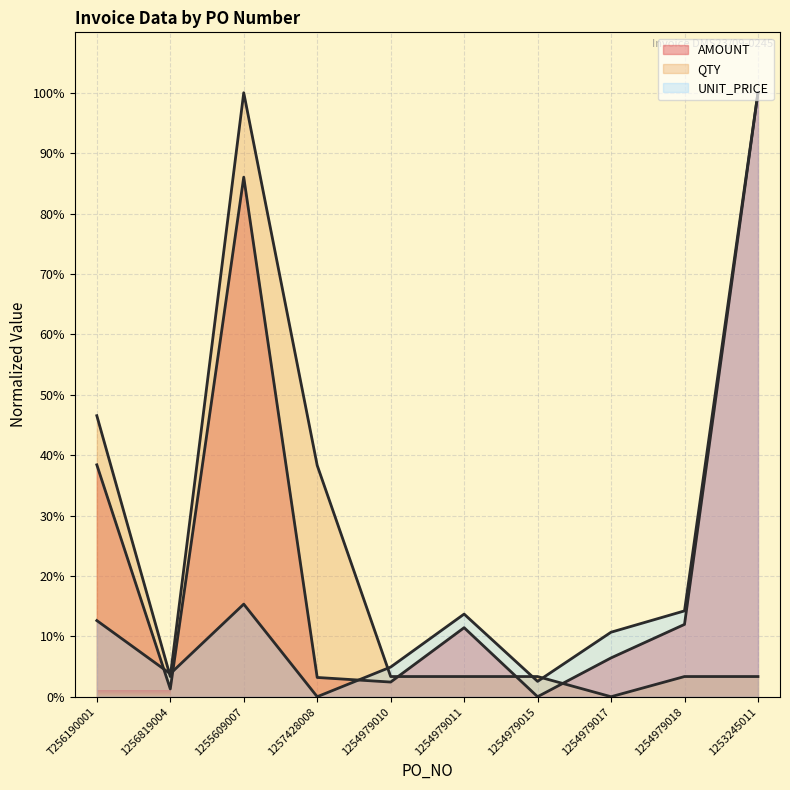

Which series has the largest total across all categories?

AMOUNT